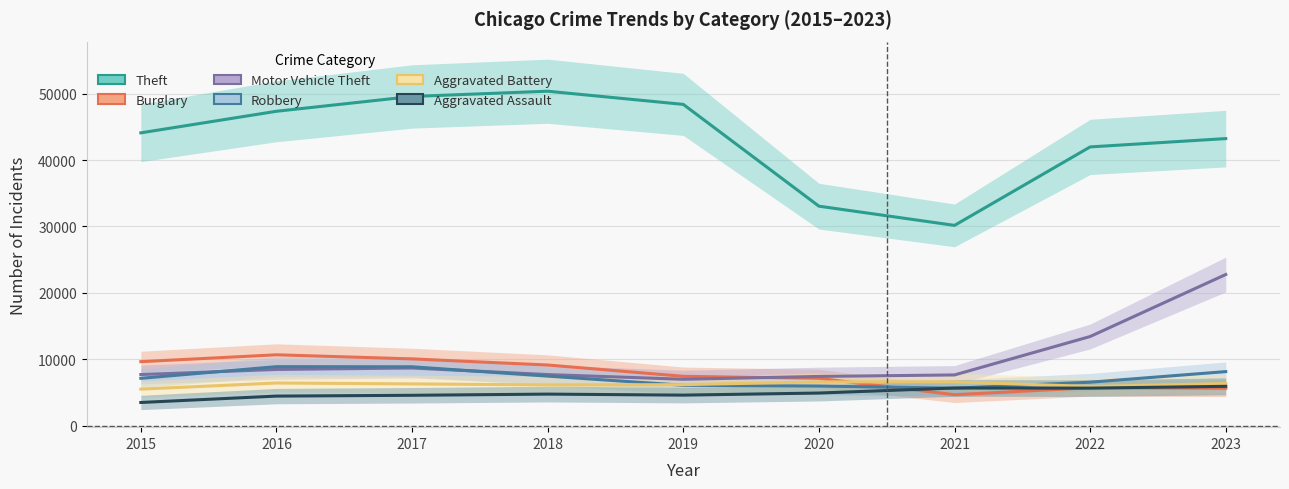

How many categories are shown in the chart?

9